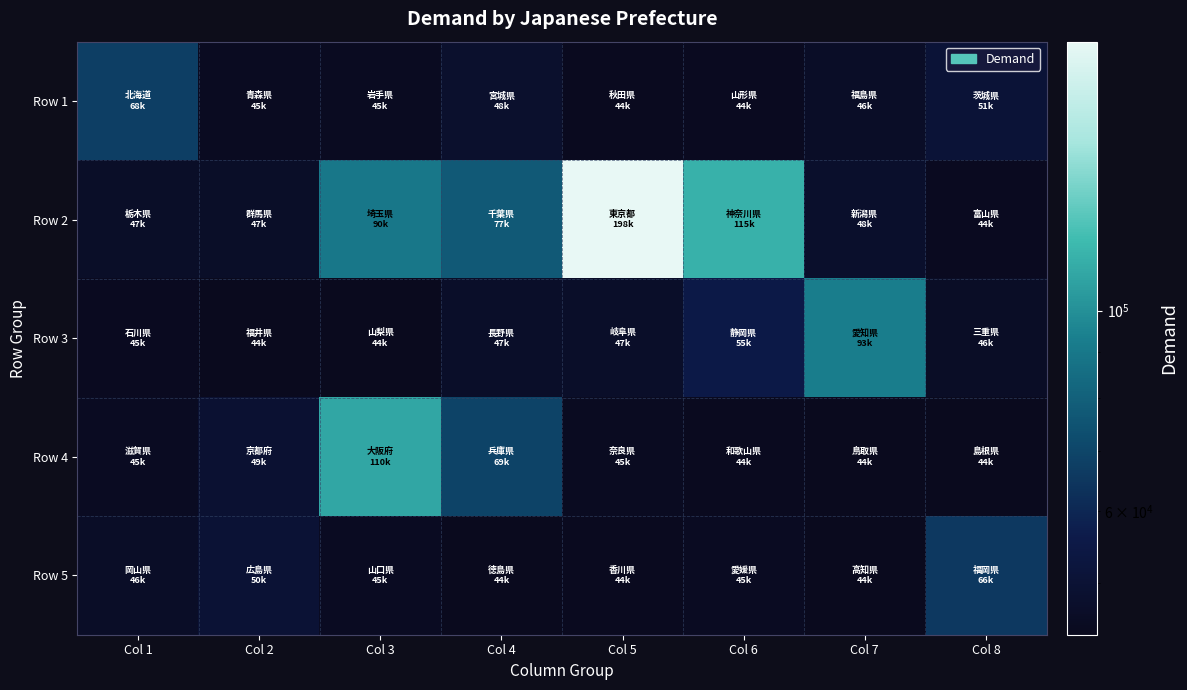

Reading left to right, list all the values displayed in this chart.

Row 1: Col 1=67538.0	Col 2=44723.7	Col 3=44647.8	Col 4=47970.5	Col 5=44219.6	Col 6=44423.8	Col 7=46241.9	Col 8=50562.7
Row 2: Col 1=46572.6	Col 2=46582.7	Col 3=89744.3	Col 4=77445.7	Col 5=198400.9	Col 6=115255.8	Col 7=47614.6	Col 8=44358.5
Row 3: Col 1=44513.8	Col 2=43968.9	Col 3=44016.7	Col 4=46994.5	Col 5=46733.1	Col 6=55270.8	Col 7=92636.4	Col 8=46116.4
Row 4: Col 1=45053.5	Col 2=49044.8	Col 3=109585.1	Col 4=69208.7	Col 5=44823.6	Col 6=44177.0	Col 7=43788.1	Col 8=43869.3
Row 5: Col 1=46341.3	Col 2=50069.6	Col 3=44952.7	Col 4=43907.4	Col 5=44185.3	Col 6=44946.0	Col 7=43896.6	Col 8=65768.6